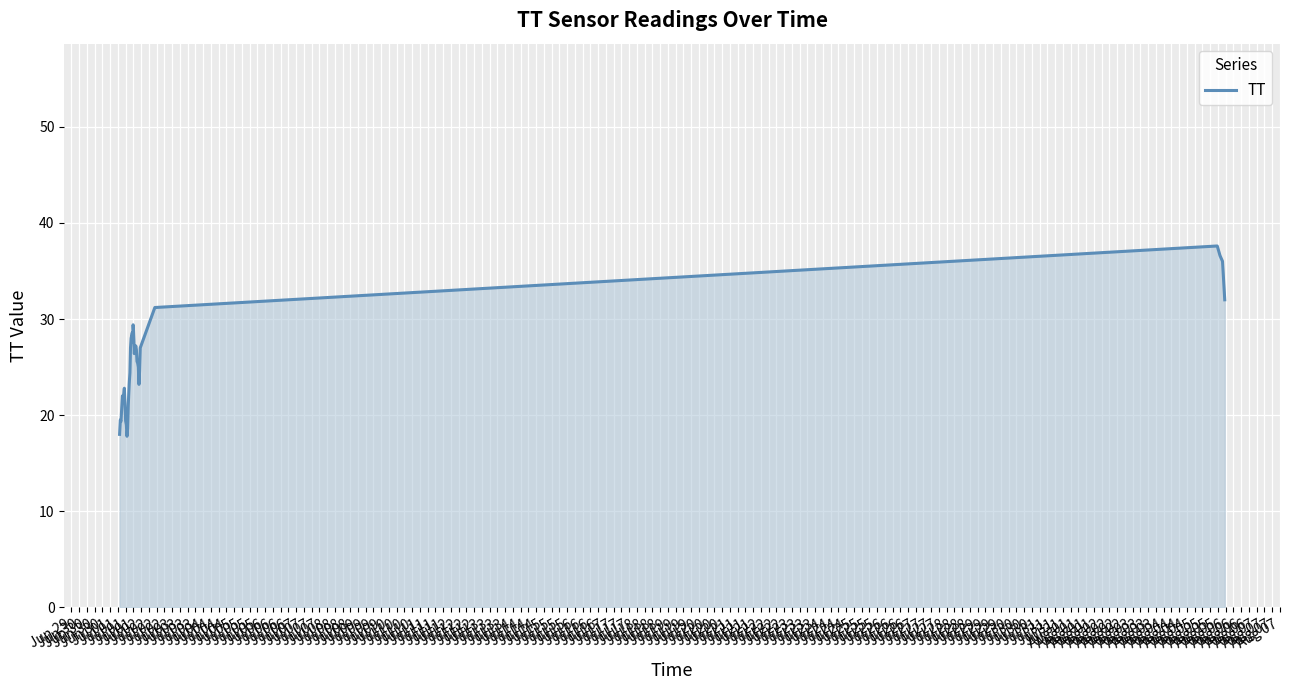

How many distinct data groups are displayed?

1